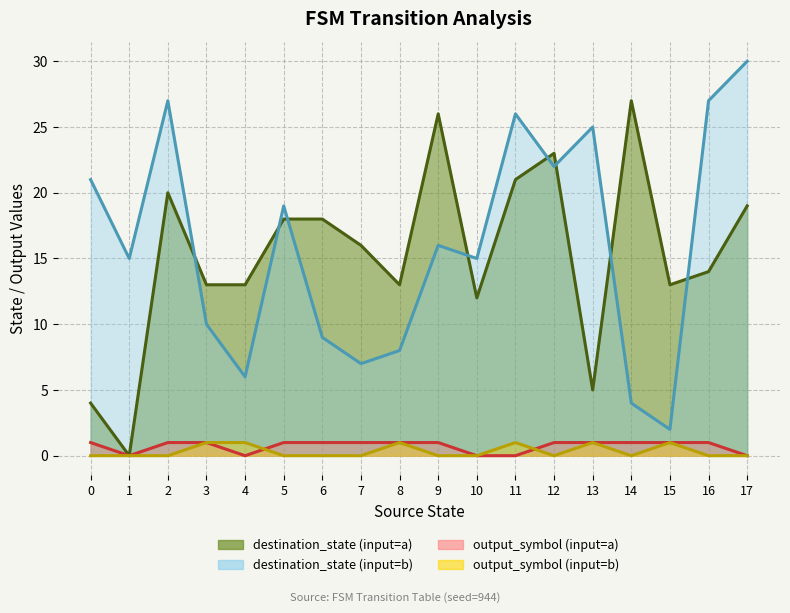

What is the highest value of the destination_state_b series?

30